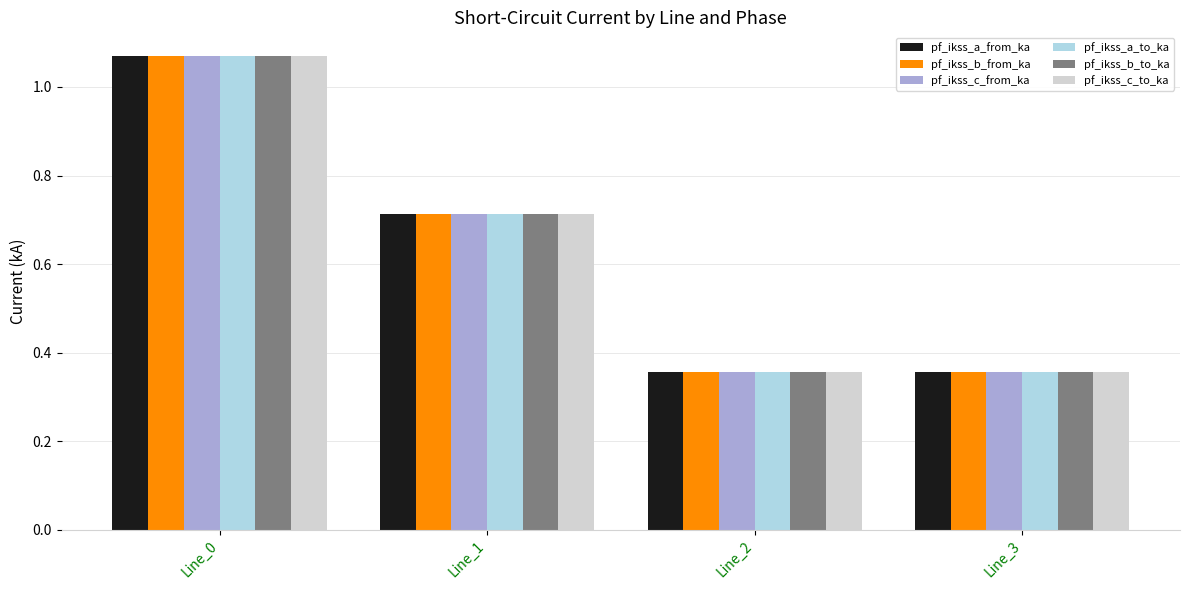

What is the sum of the pf_ikss_c_from_ka values at Line_2 and Line_0?

1.4